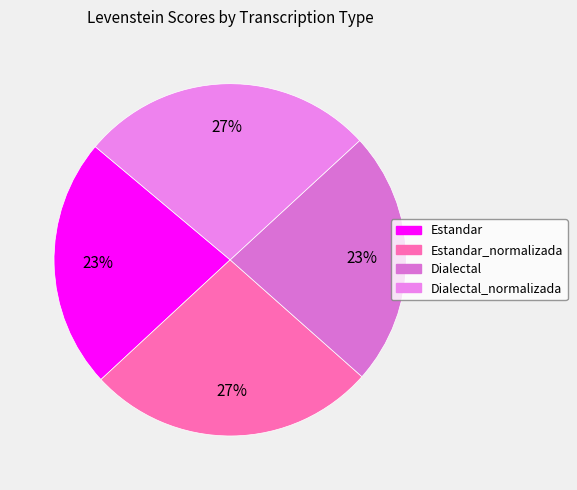

How many slices are in this pie chart?

4